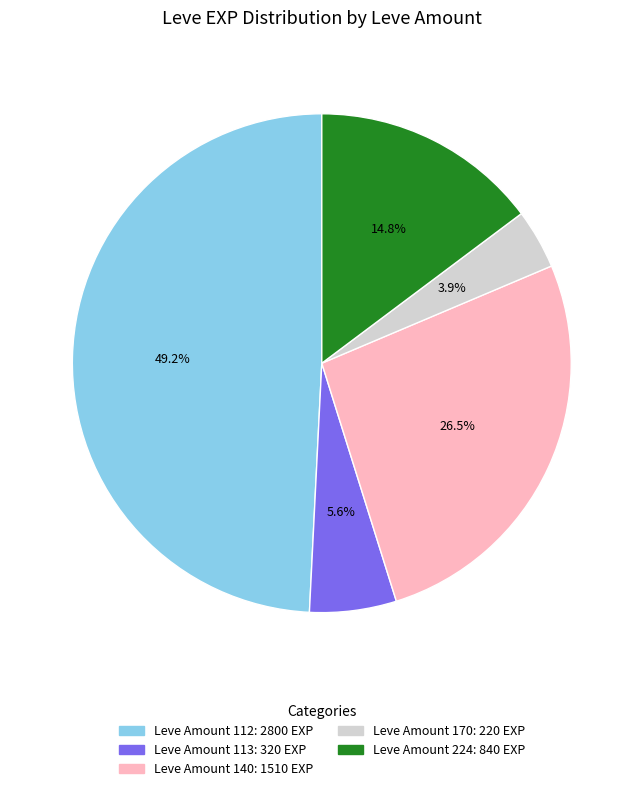

Is there a majority slice in this chart?

No